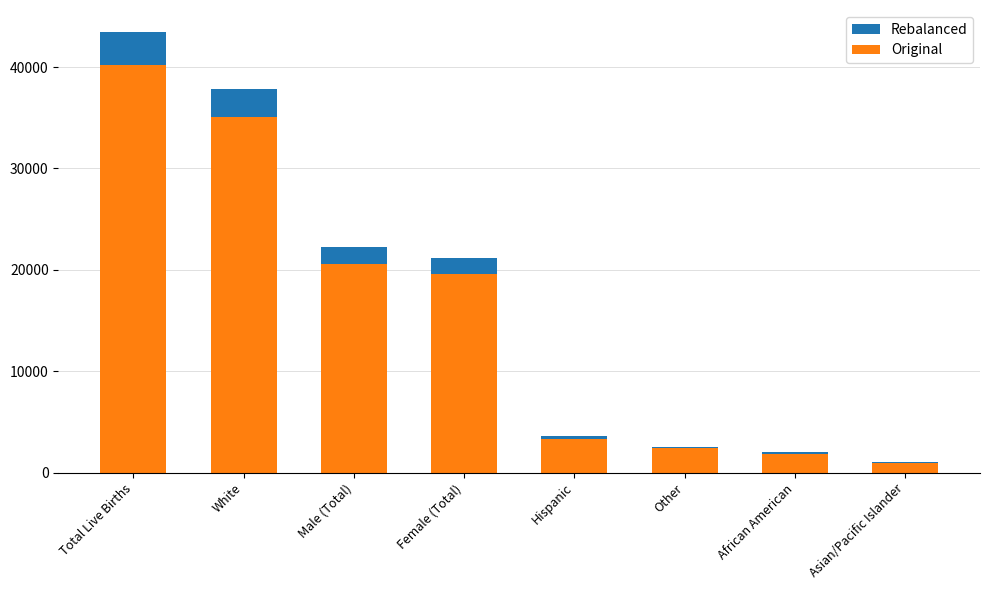

At which label does Original reach its peak?

Total Live Births